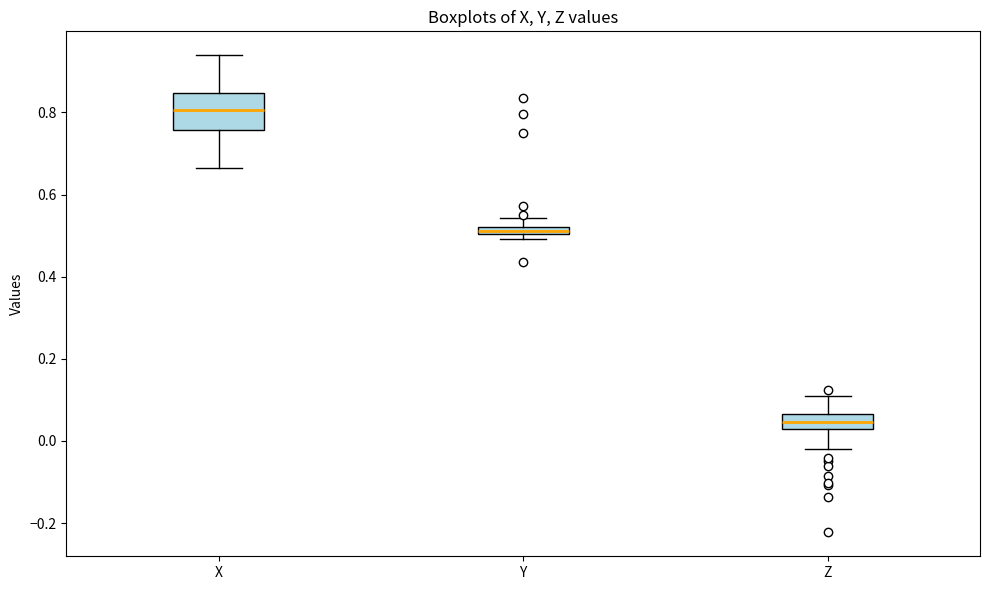

Which box has the highest median line?

X